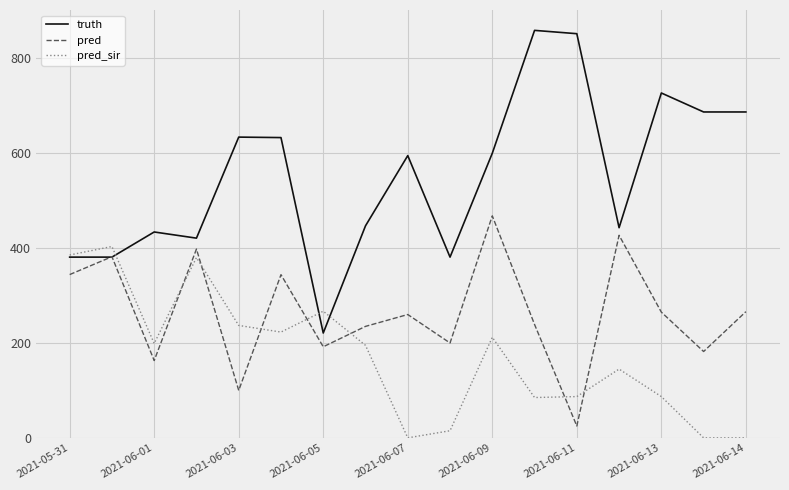

What is the greatest value displayed?

859.0